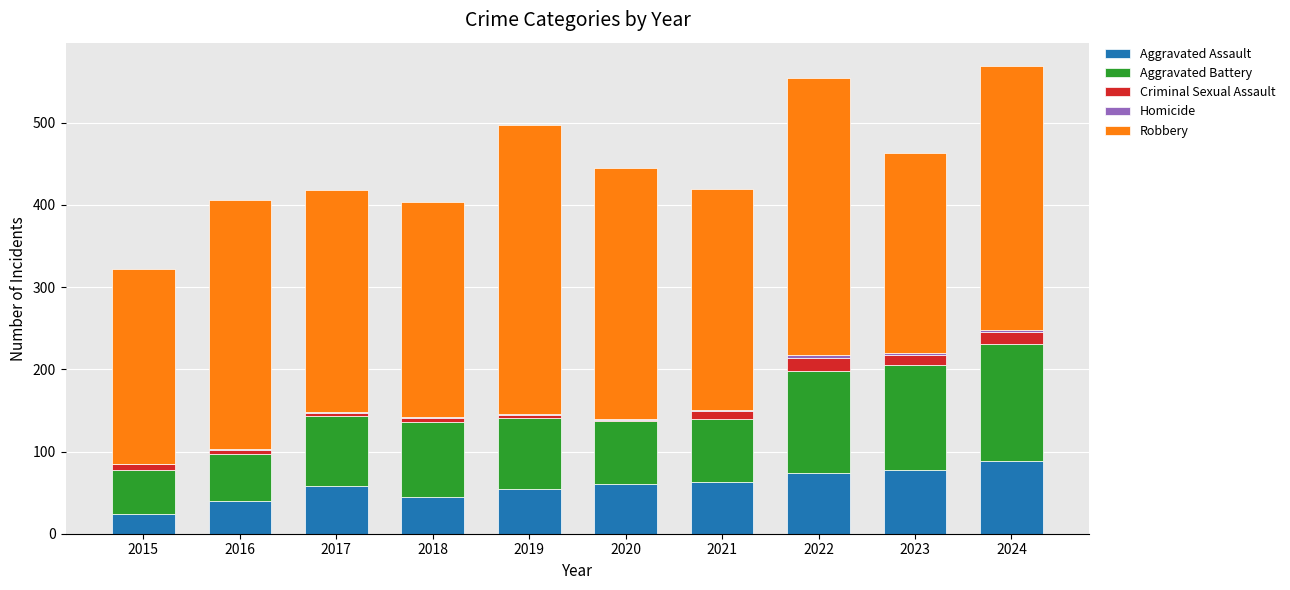

Is it true that Aggravated Assault equals 45 at 2018?

True